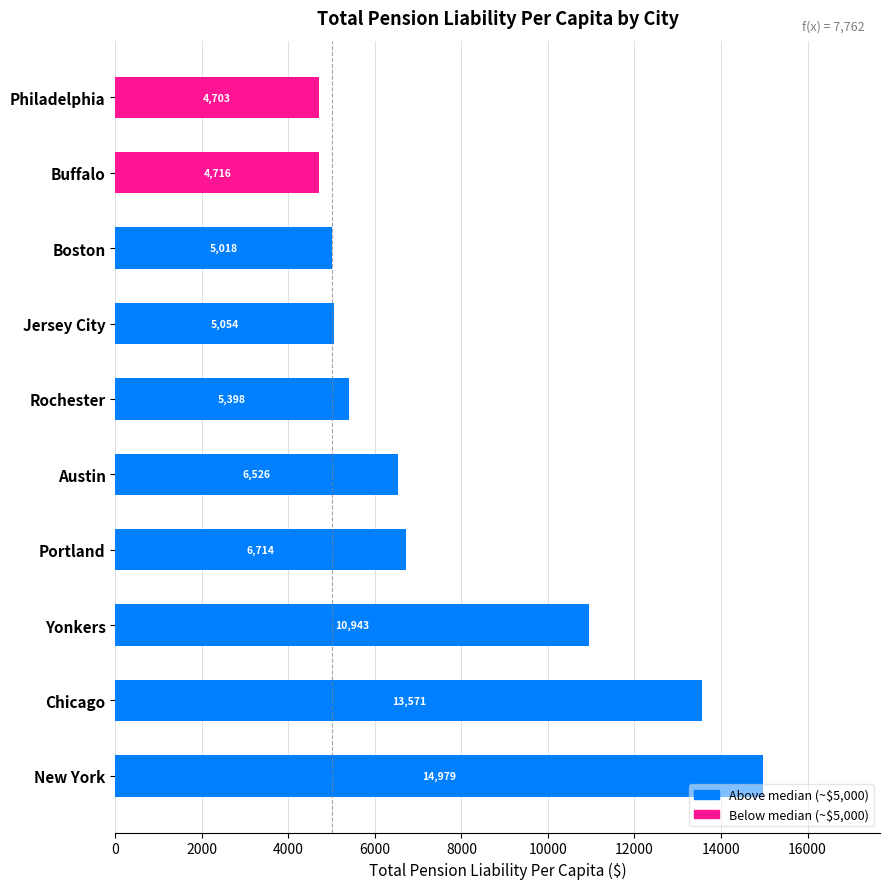

Where is the data nearest to the value 9840?

Yonkers